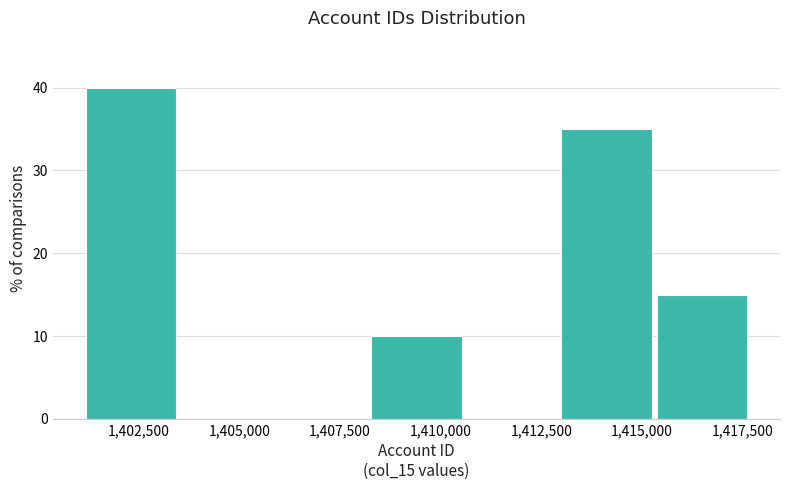

What is the height of the bar covering 1408000 to 1410500 on the x-axis? Neither the bar edges nor the heights are printed on the chart, so give them approximately, as read against the axes.

10